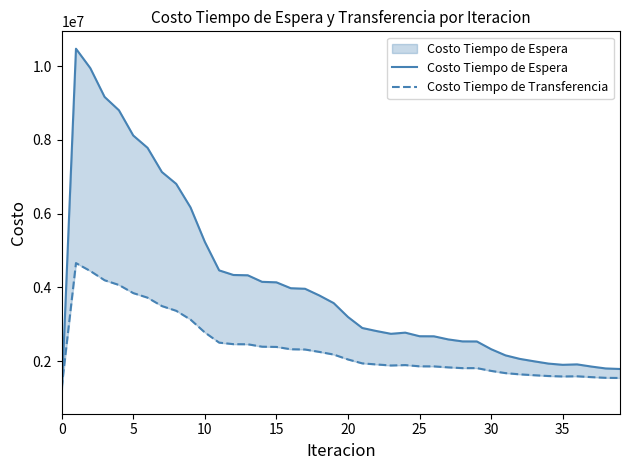

Is it true that Costo Tiempo de Transferencia equals 5178269.8 at 5?

False